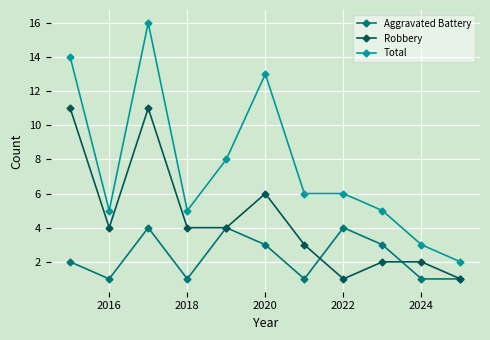

Which series has the largest range (max minus min)?

Total